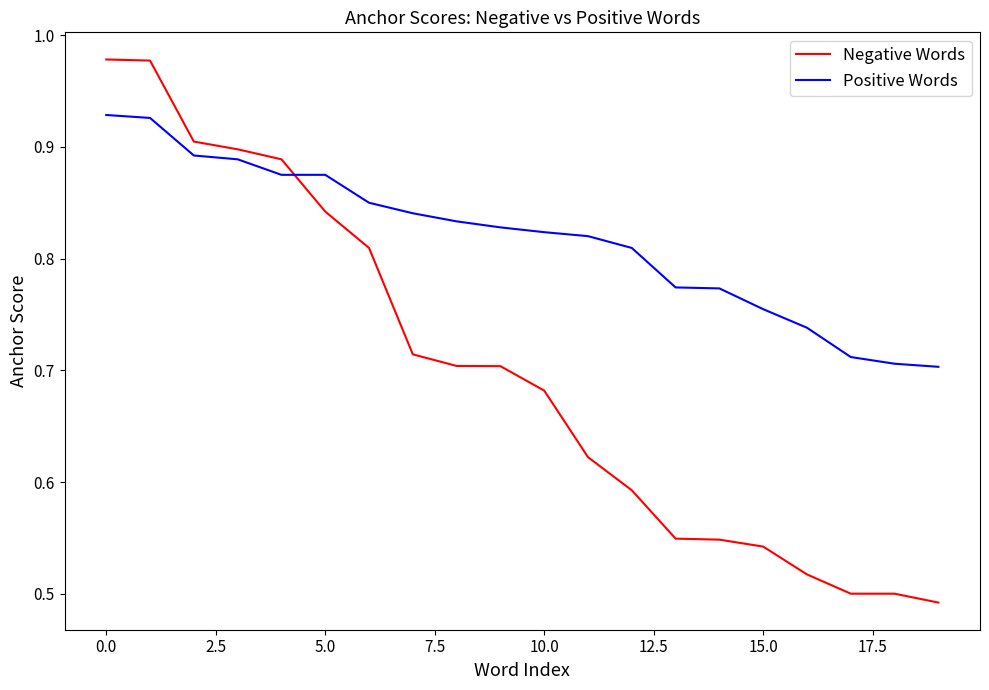

Rank the series by their maximum value, from lowest to highest.

Positive Words, Negative Words